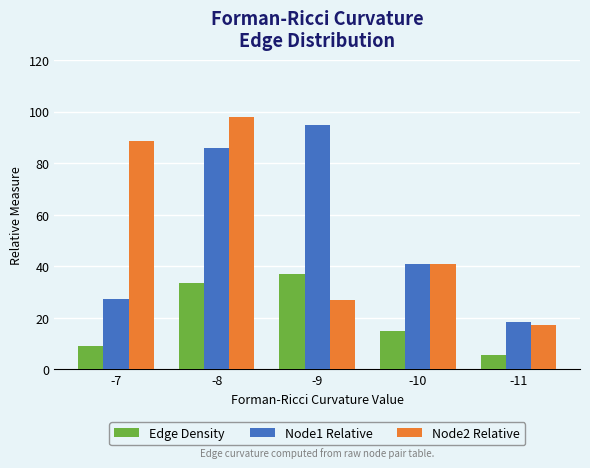

How many data points does each series have?

5